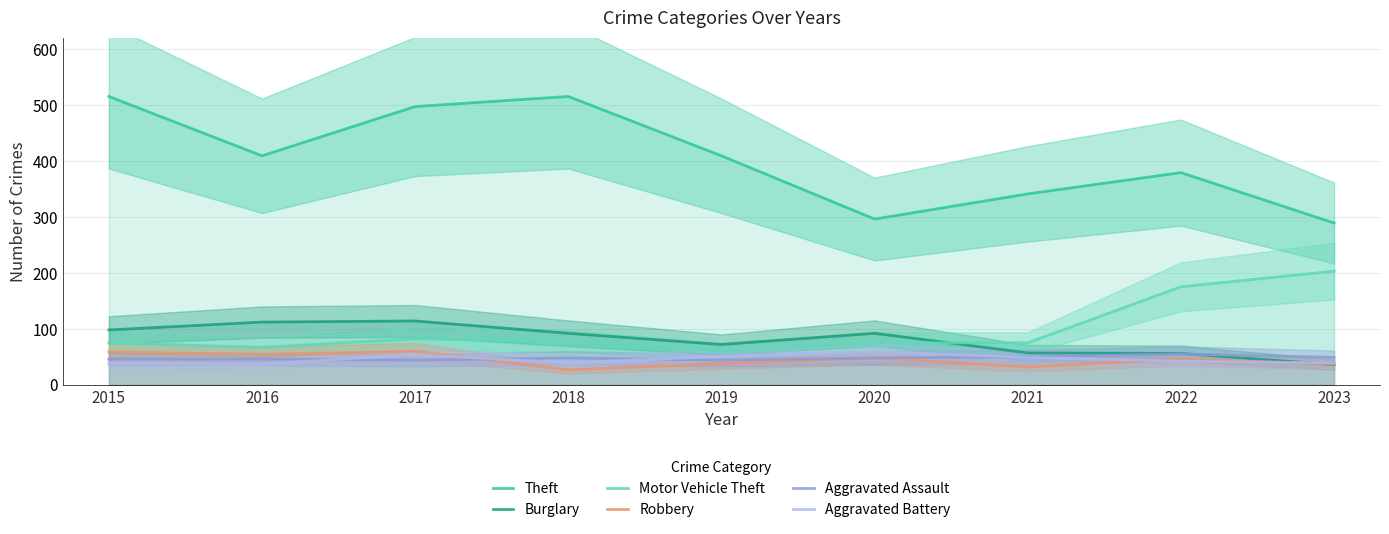

Is it true that Aggravated Assault equals 68 at 2021?

False